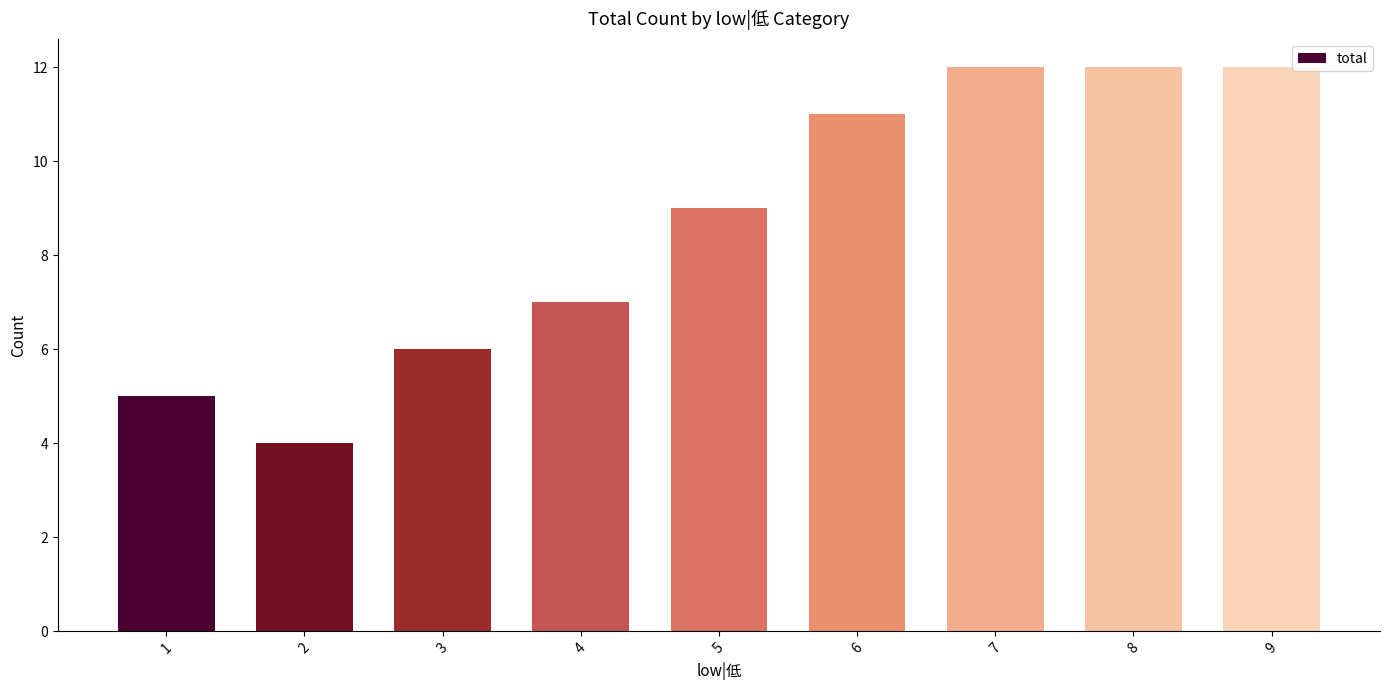

What is the difference between the second highest and second lowest values?

7